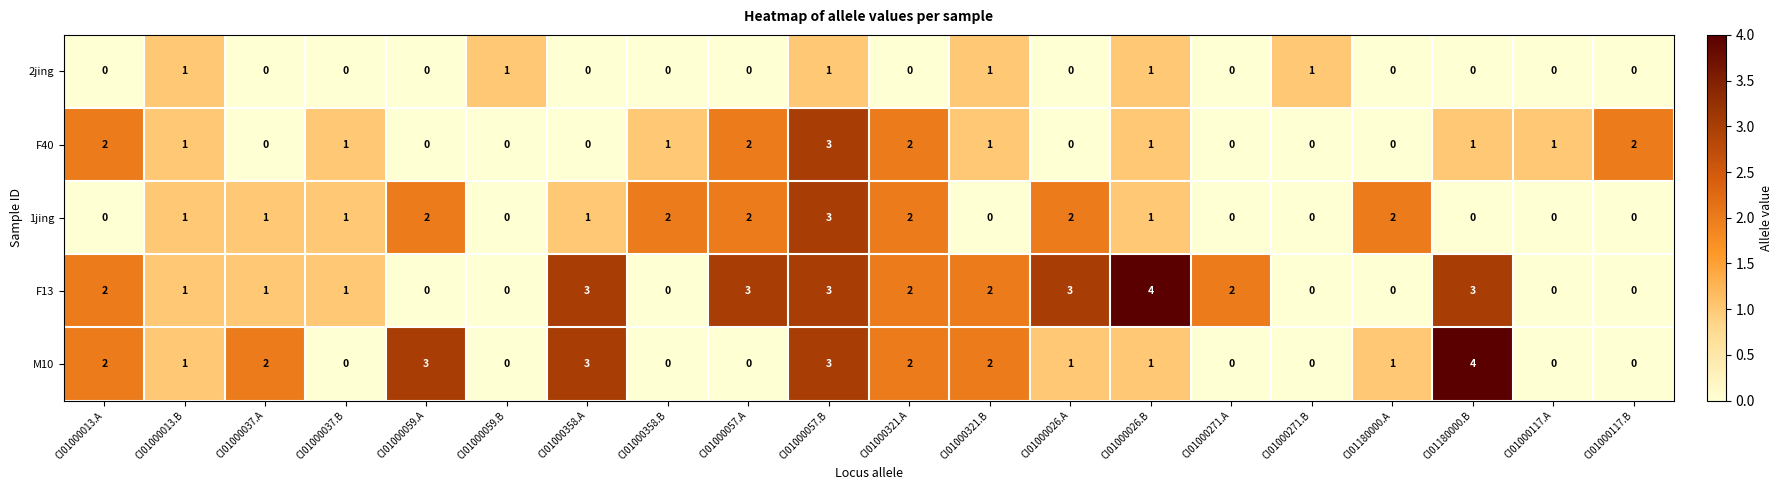

What is the greatest value displayed?

4